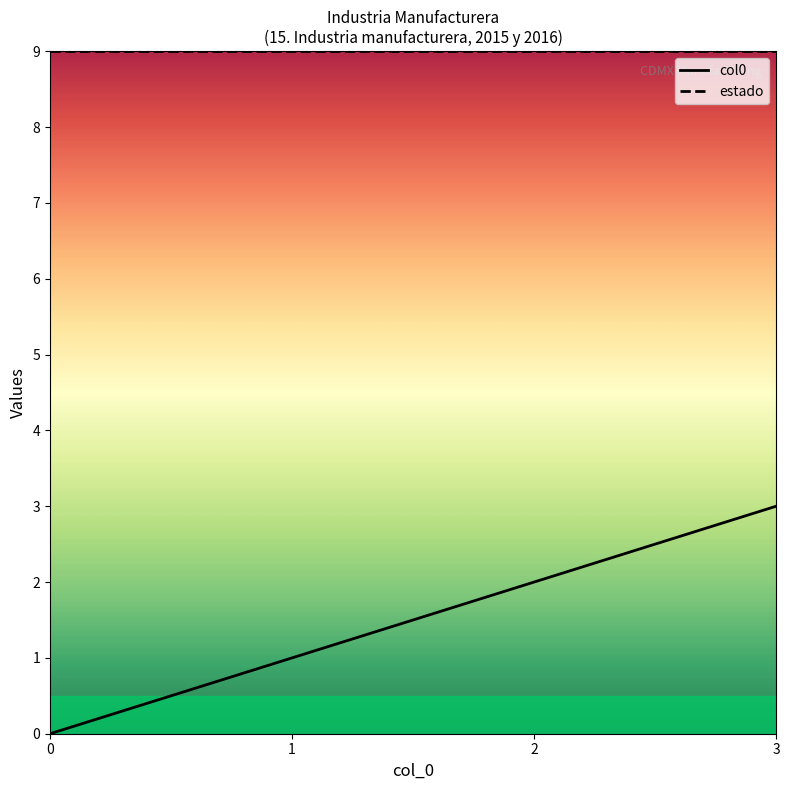

Between 1 and 3, which series saw the biggest shift?

col0